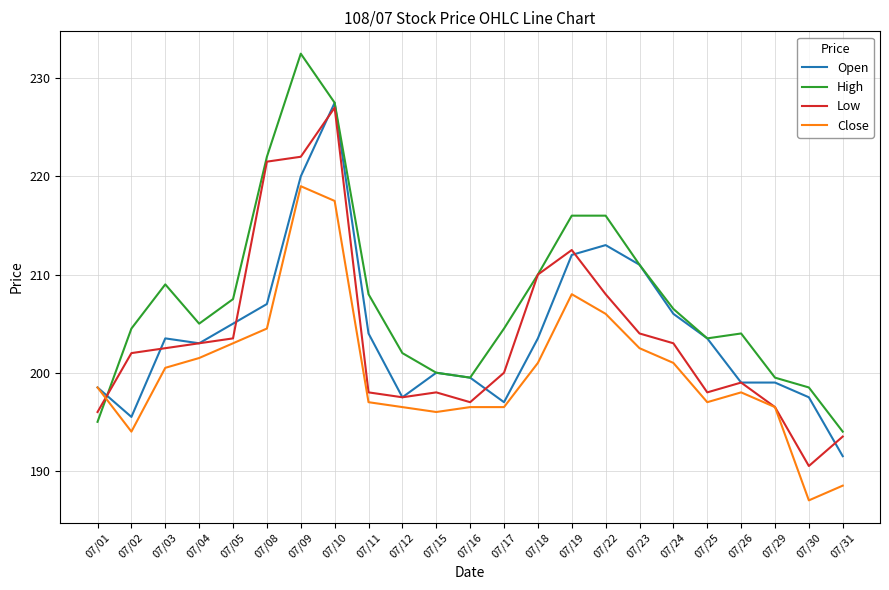

Which series has the largest range (max minus min)?

High